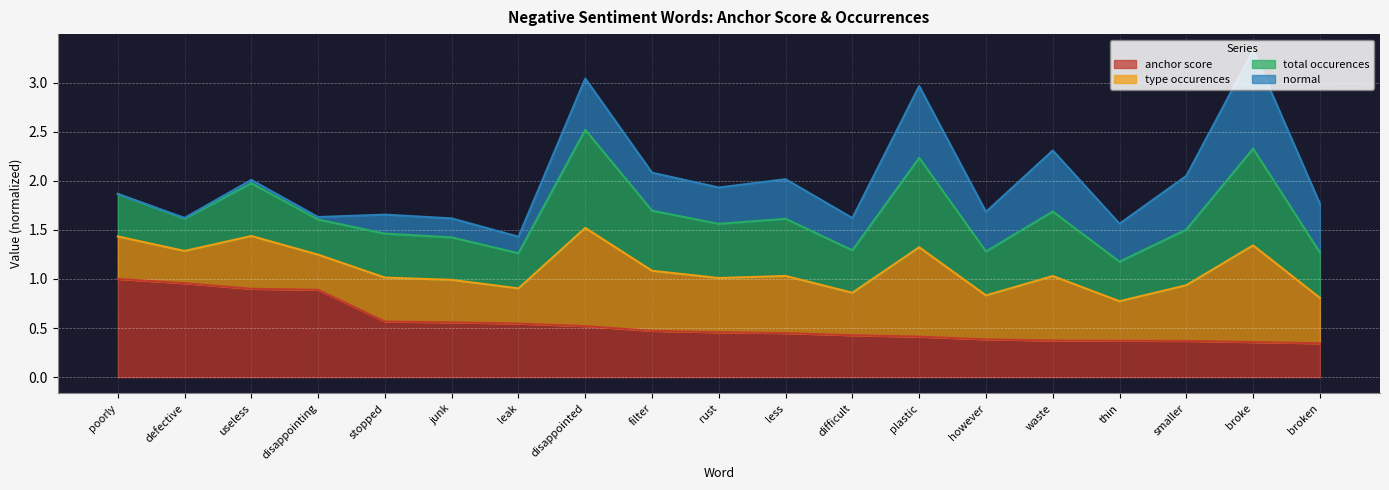

True or false: type occurences and anchor score cross at least once.

False